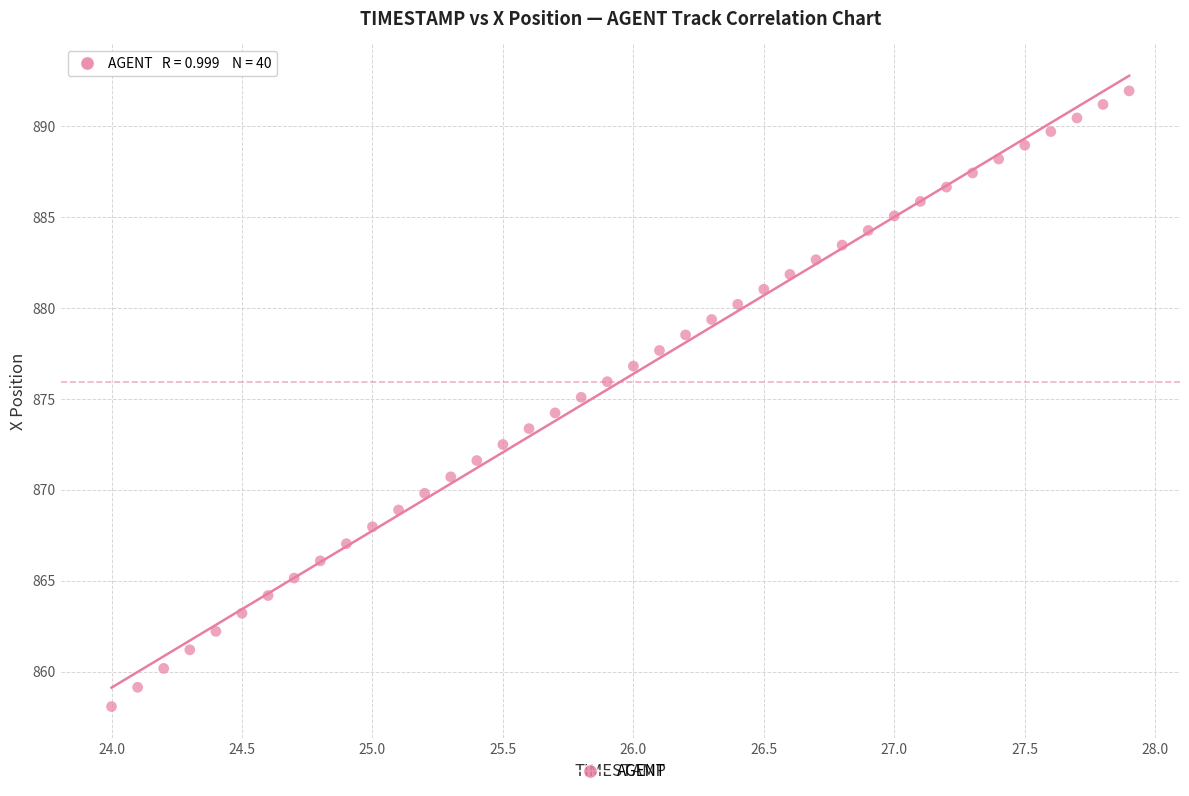

What is the range of Y values (max minus min)?

33.9